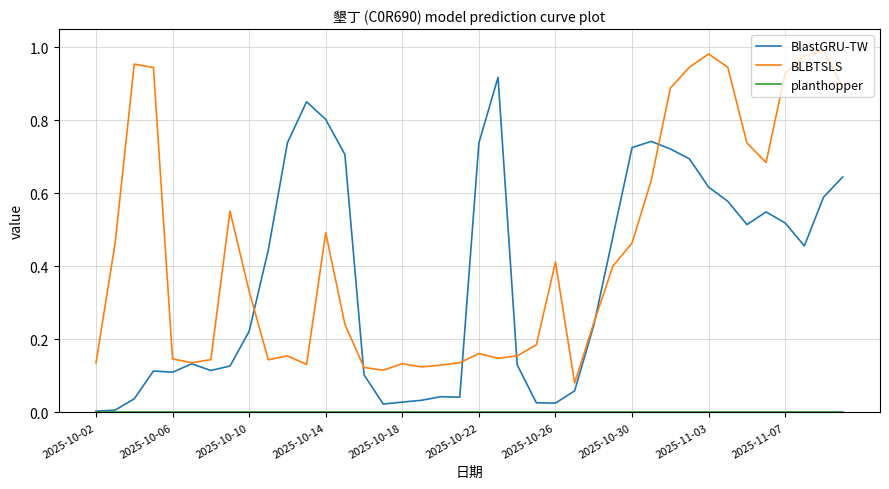

Which series has the largest total across all categories?

BLBTSLS